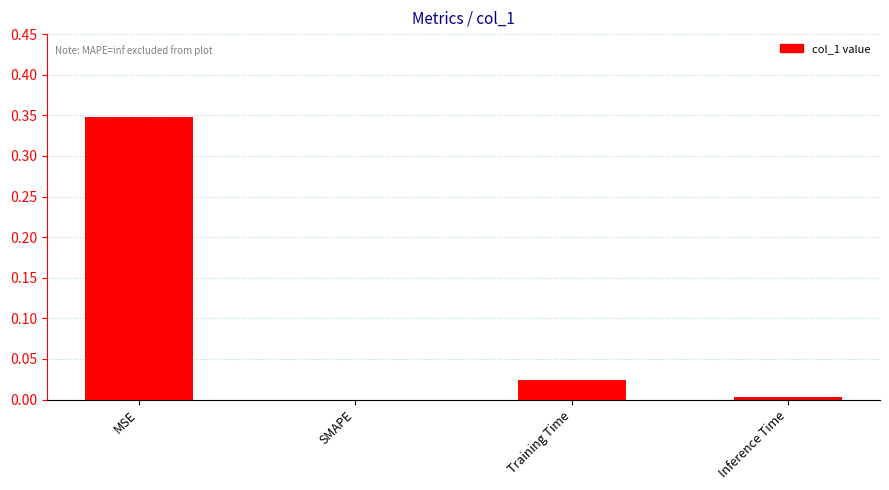

How many positive values are there?

3